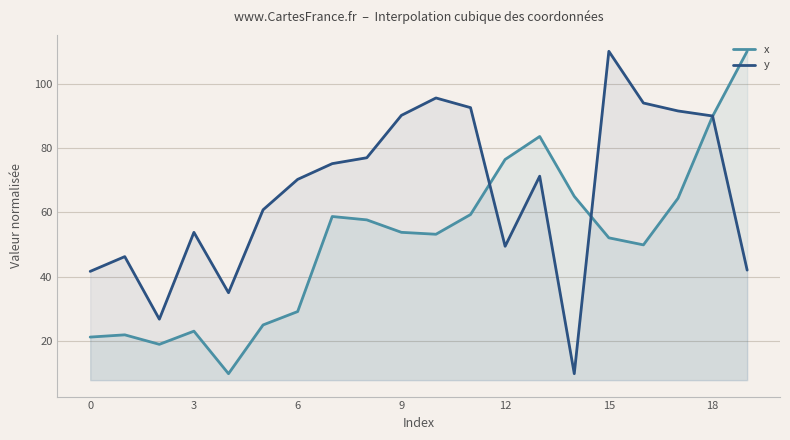

Rank the series by their average value, from highest to lowest.

y, x